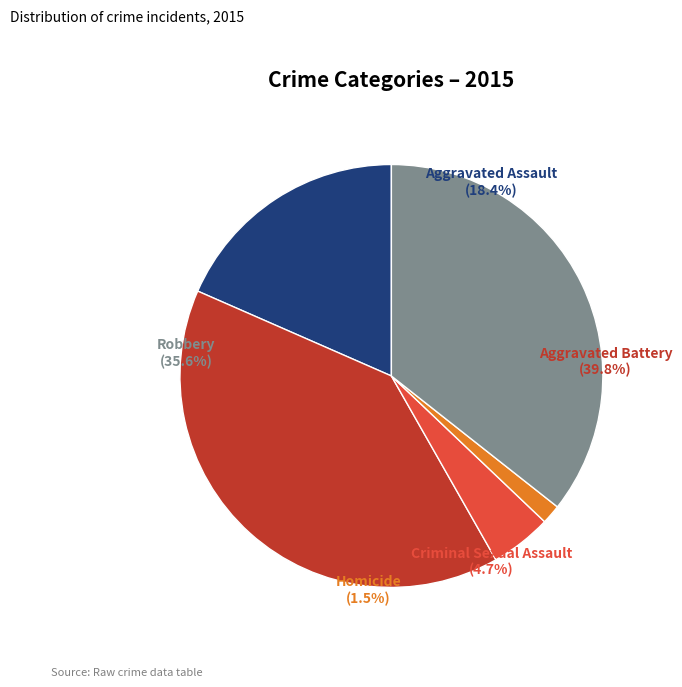

Approximately how many times larger is the value at Homicide compared to Aggravated Assault?

0.1